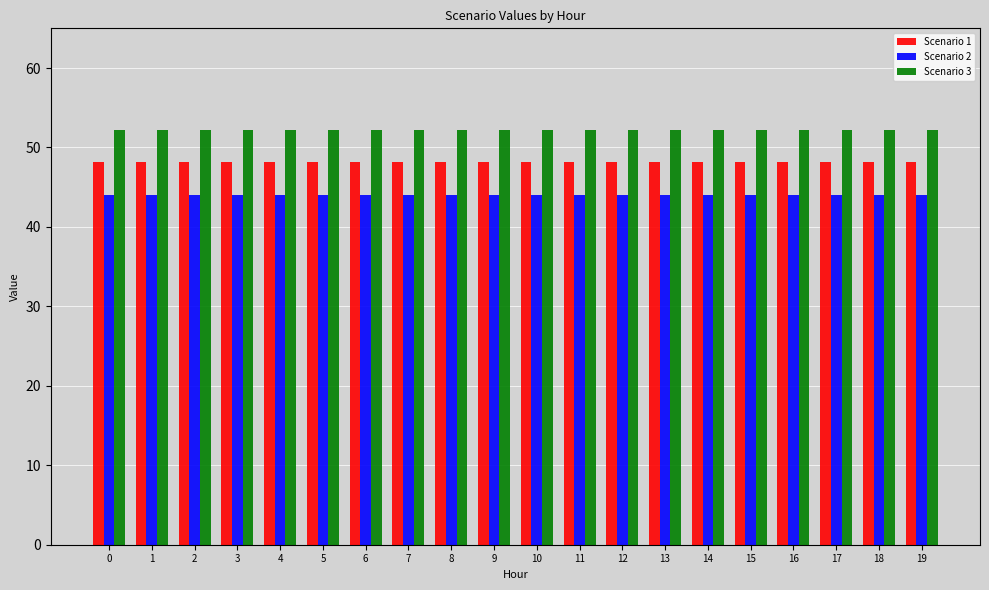

What value does the Scenario 3 series have at 14?

52.2